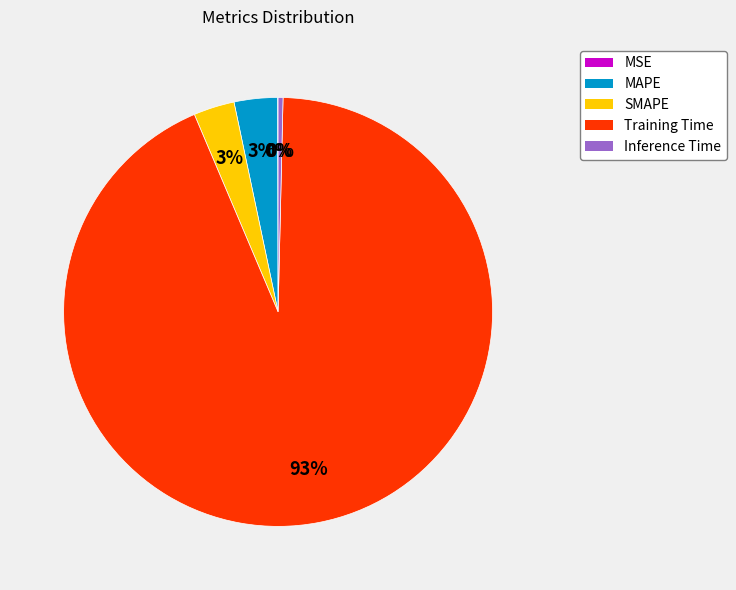

To the nearest percent, what percentage of the pie is MAPE?

3%